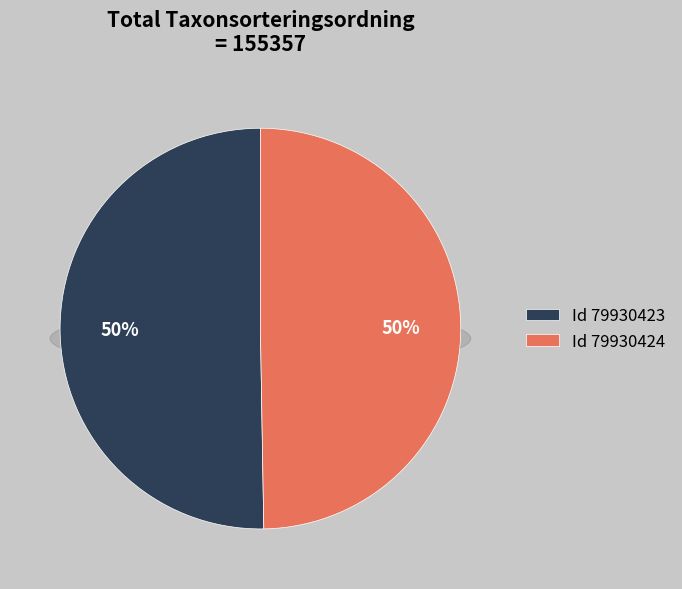

To the nearest percent, what percentage of the pie is 79930423?

50%